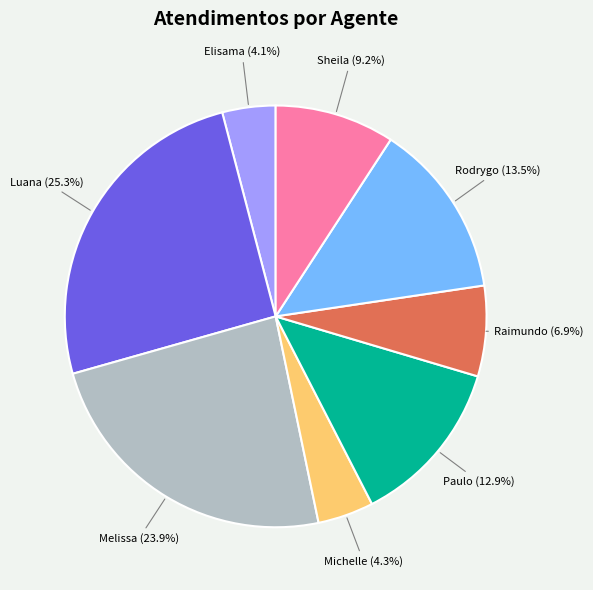

Which slice is the largest?

Luana (25.3%)